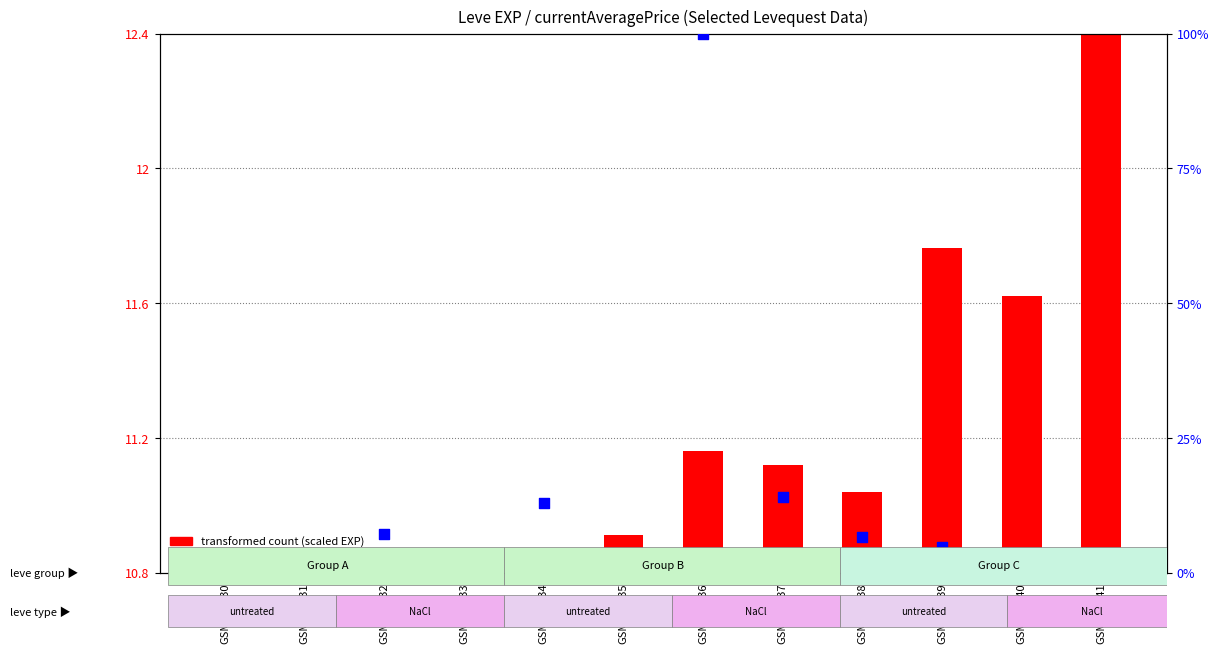

Which series has the largest total across all categories?

percentile rank within the sample